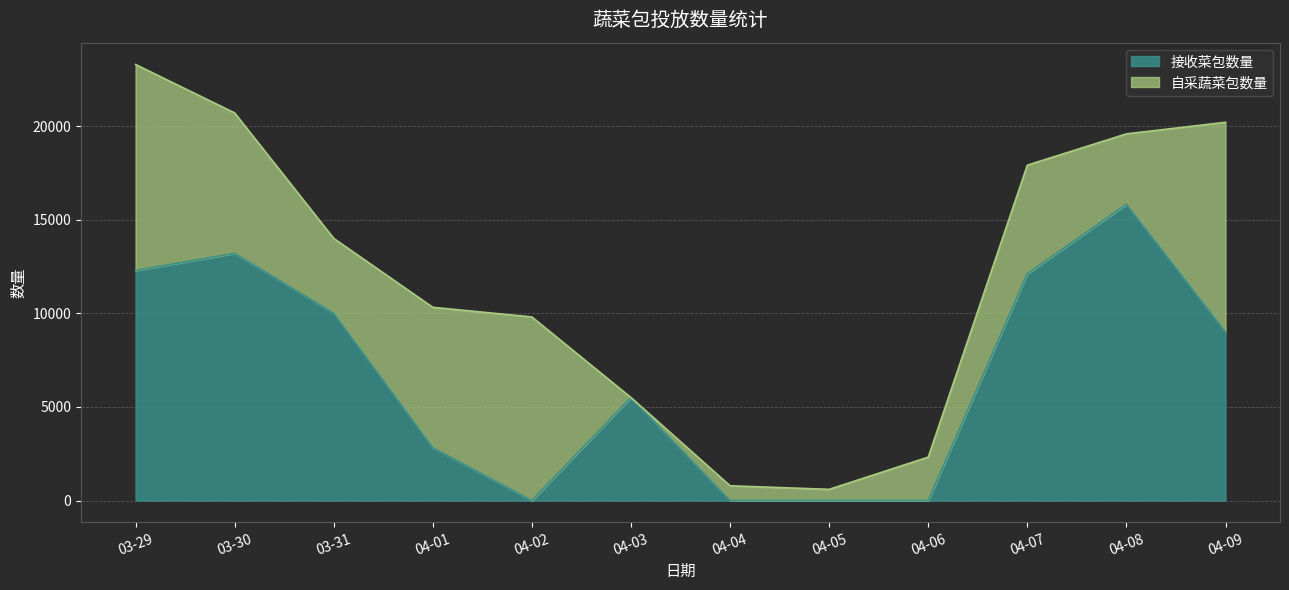

How many points are lower than both their immediate neighbors (excluding endpoints)?

1